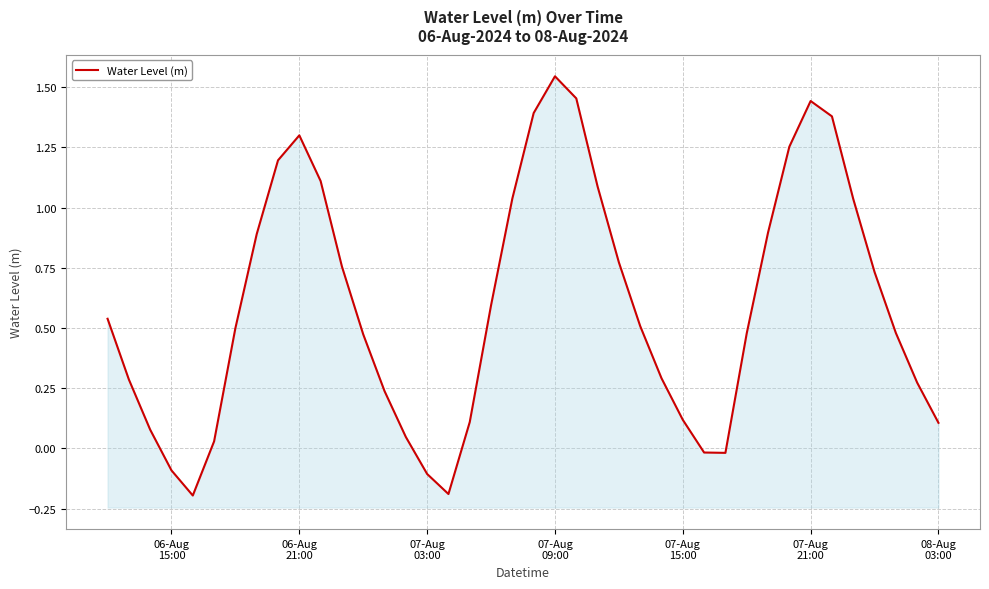

How many points are lower than both their immediate neighbors (excluding endpoints)?

3